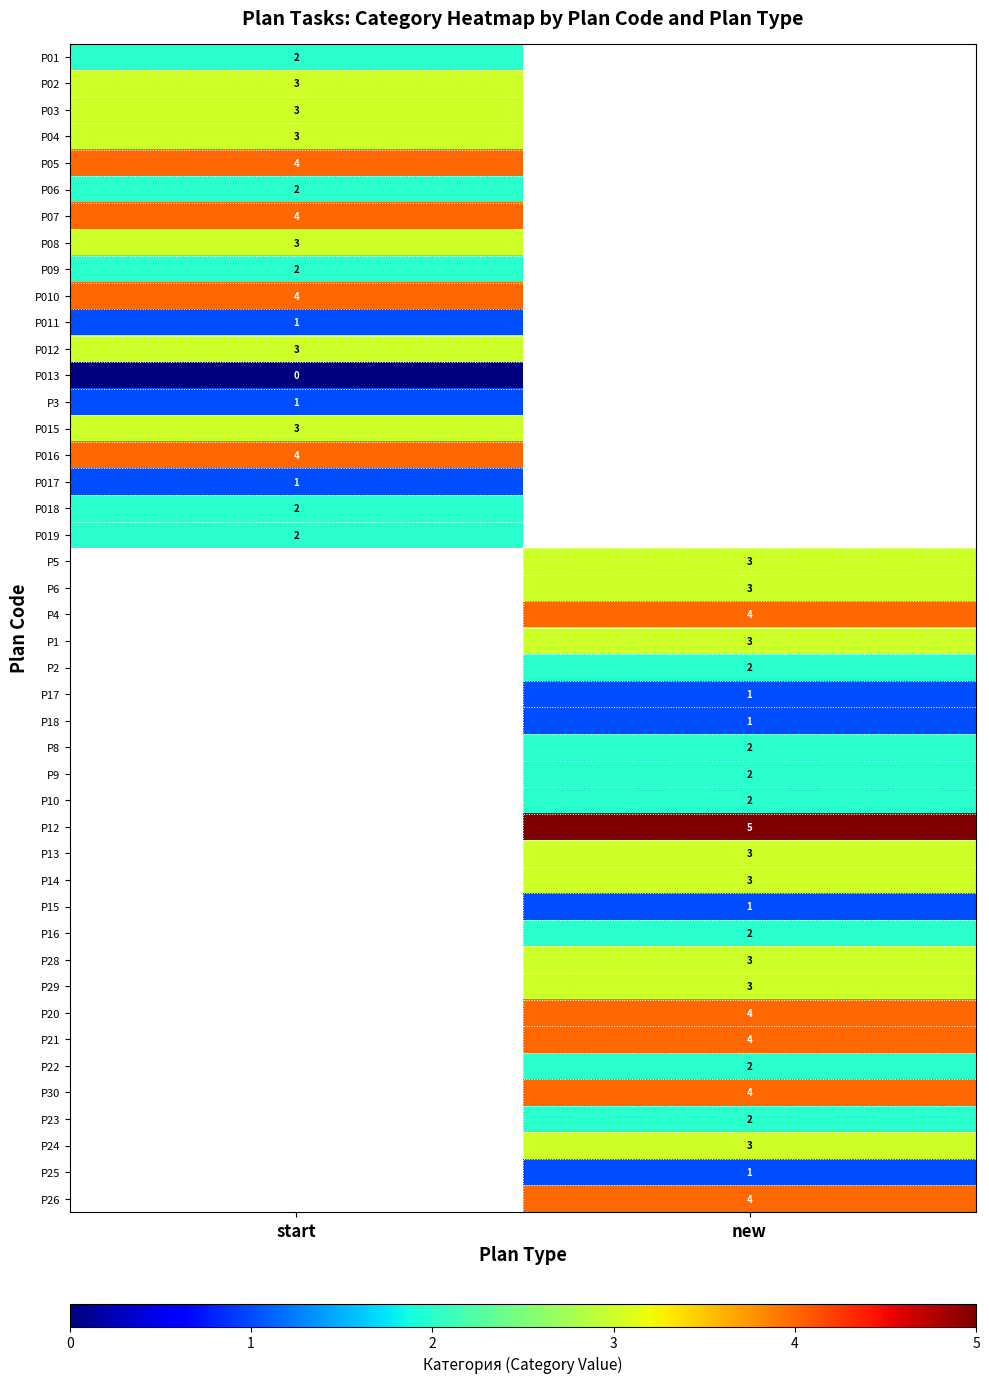

True or false: P05 has a value of 4 at start.

True